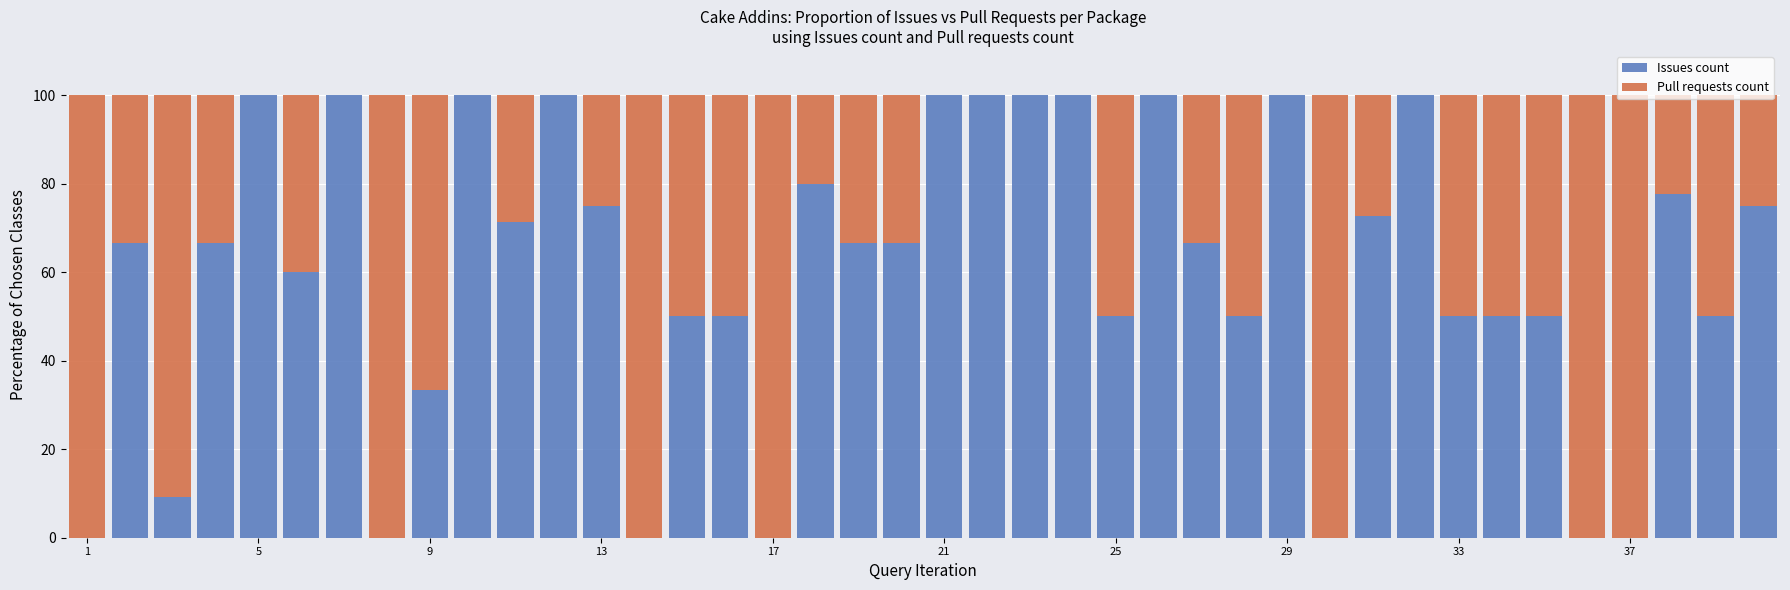

What is the highest value of the Issues count series?

100.0